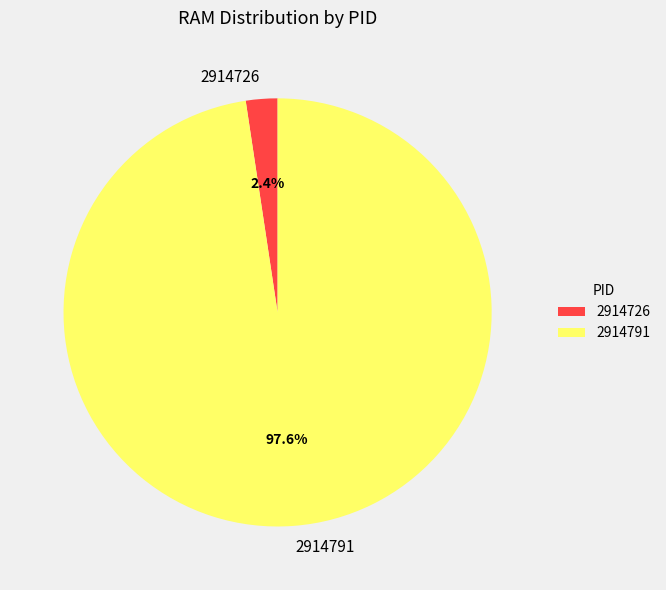

To the nearest percent, what is the combined percentage of 2914726 and 2914791?

100%